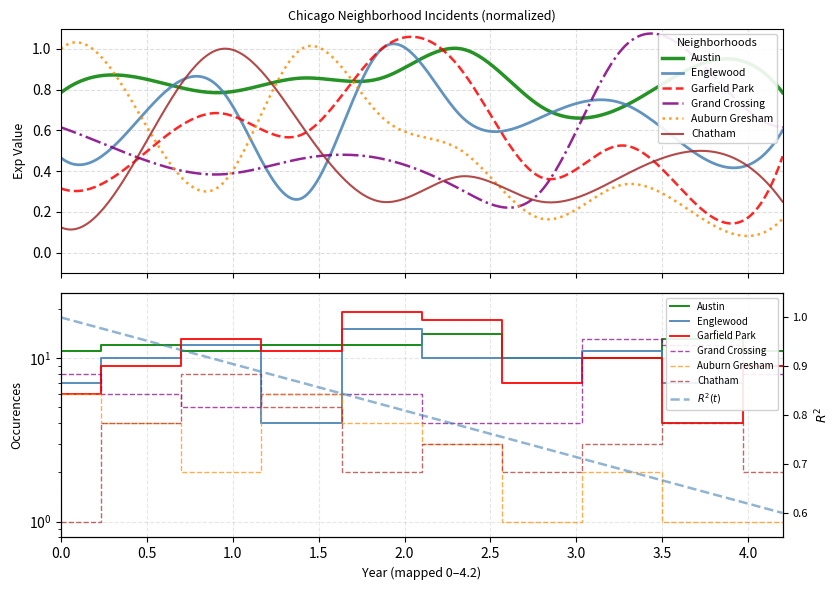

What is the difference between the Englewood values at 2022 and 2016?

1